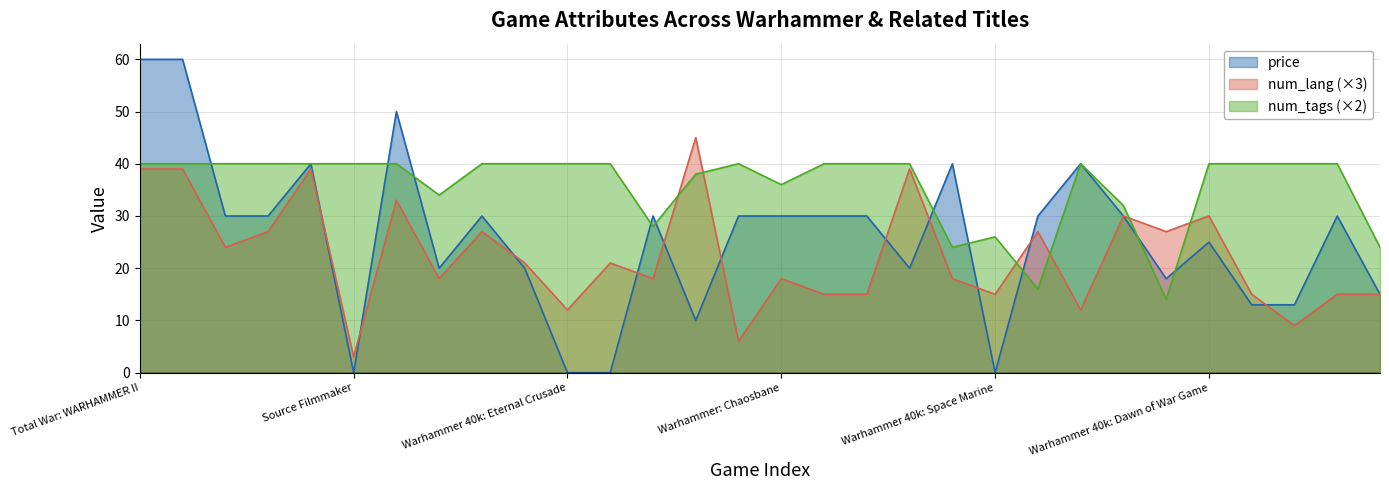

The num_lang series shows 30.0 at Man O War: Corsair. True or false?

True